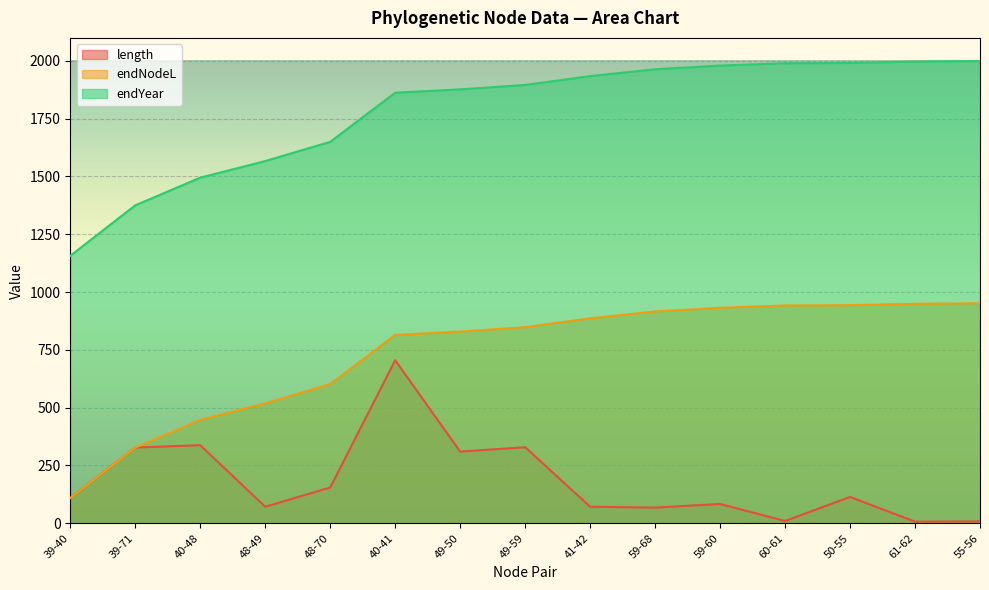

Reading left to right, list all the values displayed in this chart.

length: 39-40=109.4	39-71=327.6	40-48=337.7	48-49=71.7	48-70=154.9	40-41=705.0	49-50=310.0	49-59=329.1	41-42=71.8	59-68=67.9	59-60=83.8	60-61=10.0	50-55=114.2	61-62=7.2	55-56=8.4
endNodeL: 39-40=1156.6	39-71=1374.8	40-48=1494.4	48-49=1566.1	48-70=1649.2	40-41=1861.6	49-50=1876.1	49-59=1895.2	41-42=1933.4	59-68=1963.1	59-60=1979.0	60-61=1989.0	50-55=1990.3	61-62=1996.2	55-56=1998.7
endYear: 39-40=109.4	39-71=327.6	40-48=447.2	48-49=518.9	48-70=602.0	40-41=814.4	49-50=828.9	49-59=848.0	41-42=886.2	59-68=915.9	59-60=931.7	60-61=941.8	50-55=943.1	61-62=949.0	55-56=951.5